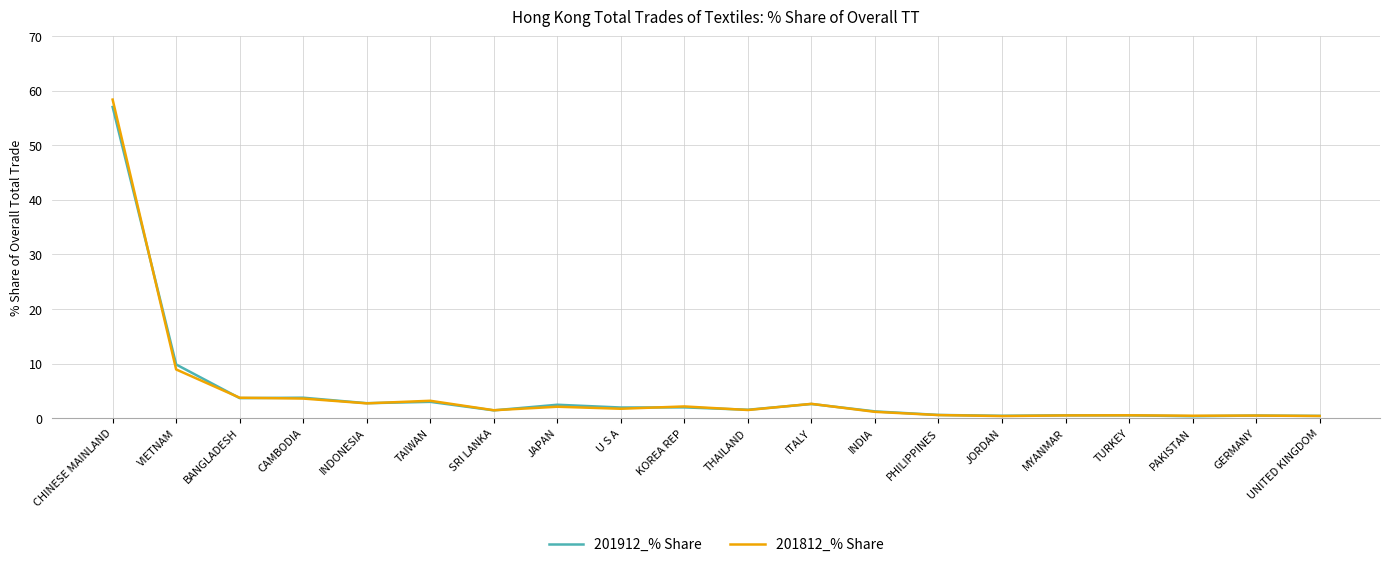

Is it true that 201912_% Share equals 1.2 at INDIA?

True